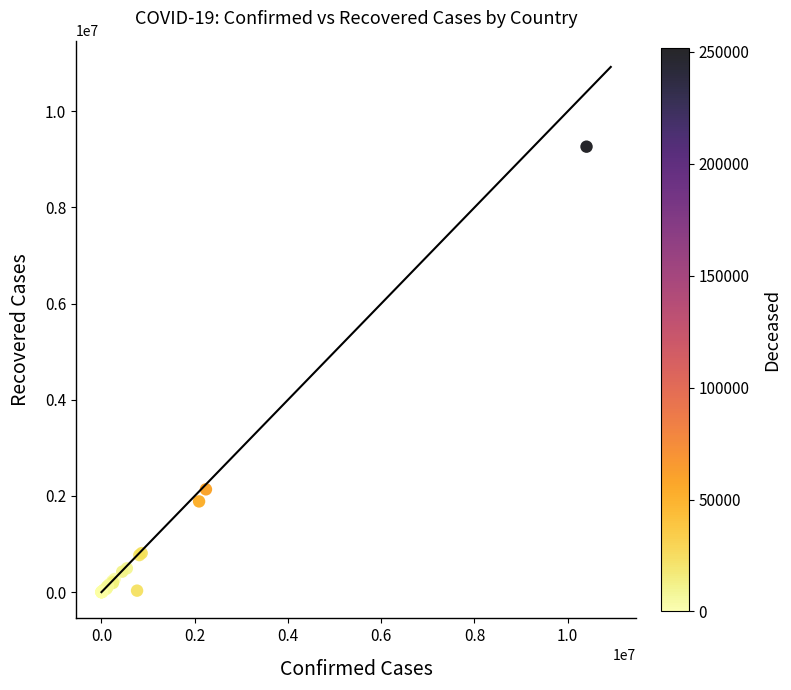

What Y value in the scatter plot is closest to 4632437?

2138193